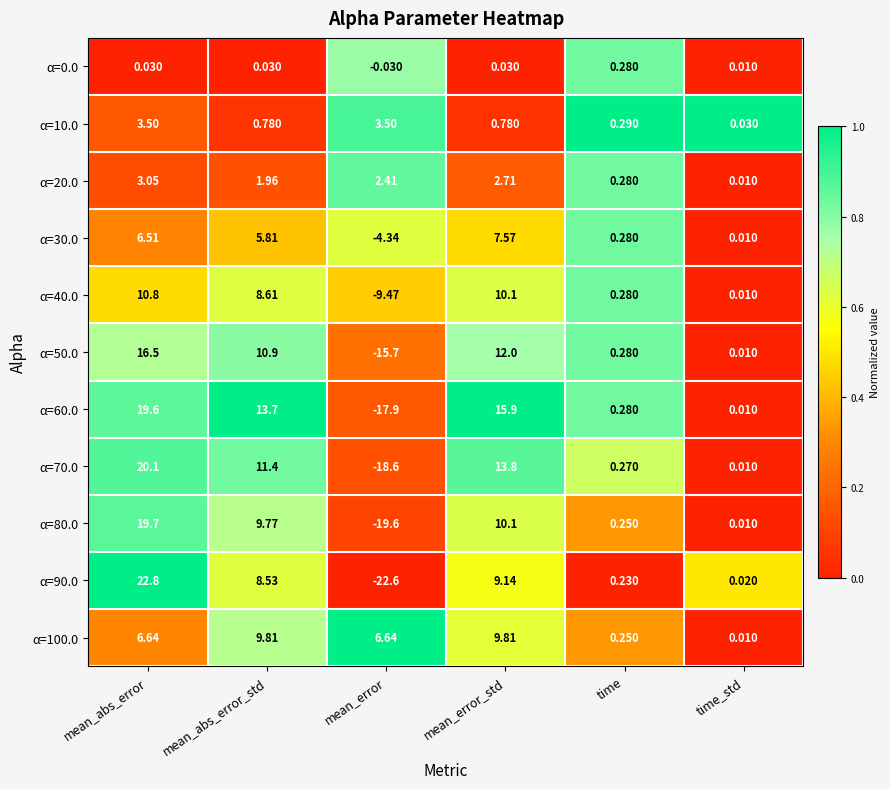

Which category has the lowest value in the α=90.0 series?

mean_error